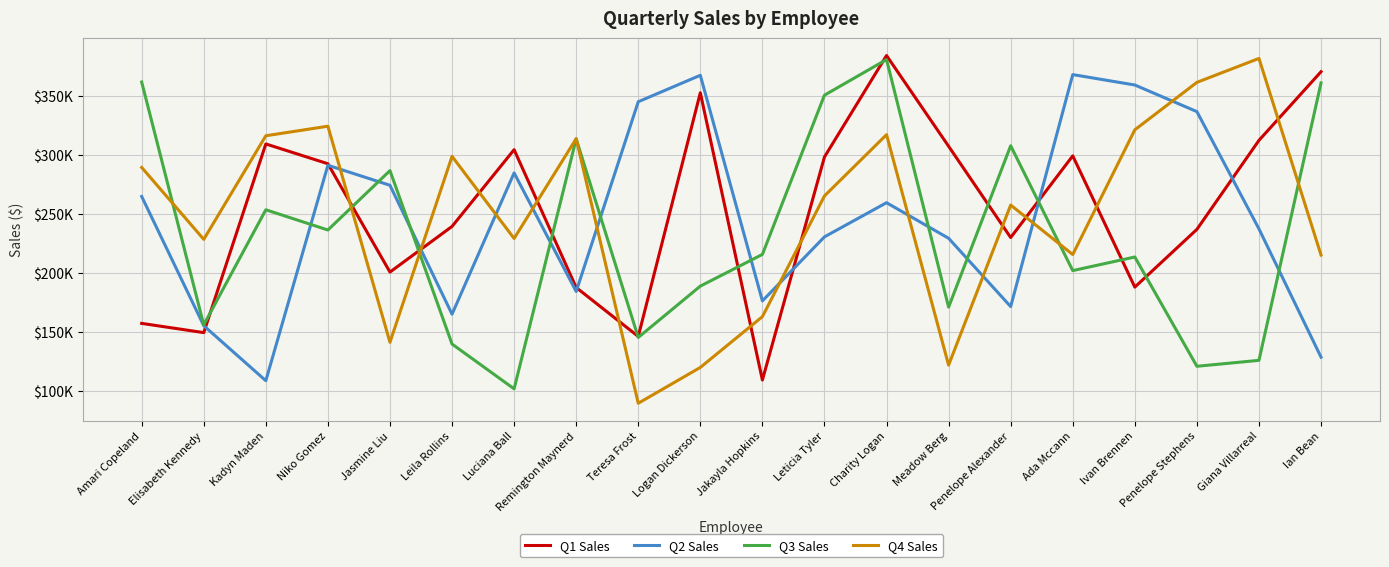

What is the average value of the Q2 Sales series?

246876